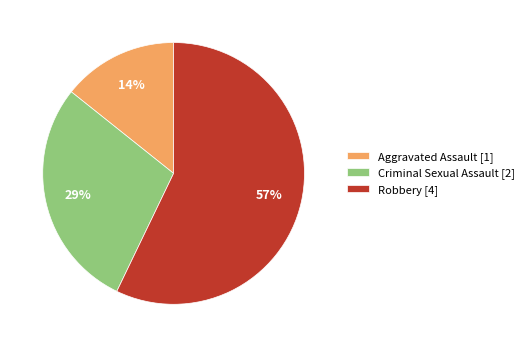

To the nearest percent, what is the average slice percentage?

33%